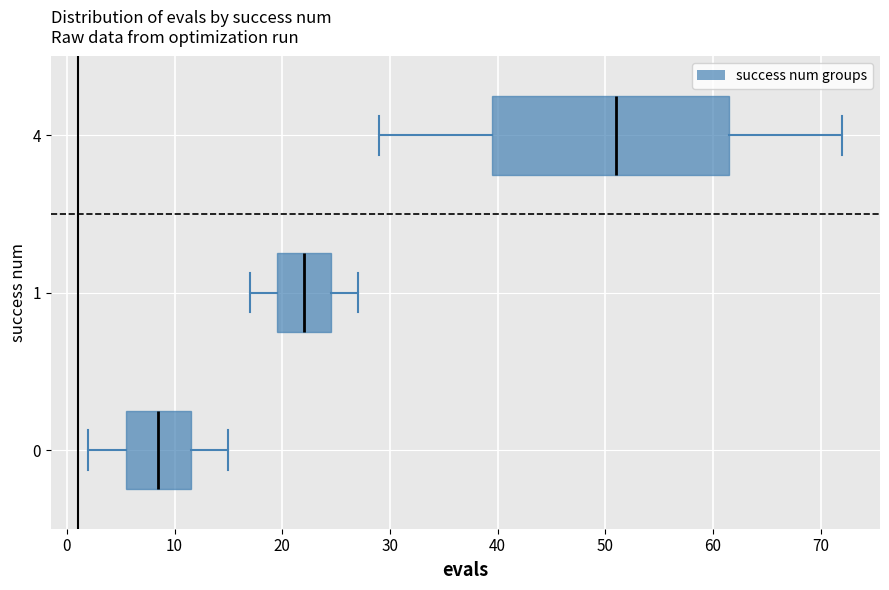

Reading bottom to top, read every box against the x-axis: the position of its median line, the range the box covers, and the ends of its whiskers. The values are not printed on the chart, so give them approximately, as read against the axis.

0: median 9, box 6 to 12, whiskers 2 to 15
1: median 22, box 20 to 25, whiskers 17 to 27
4: median 51, box 40 to 62, whiskers 29 to 72